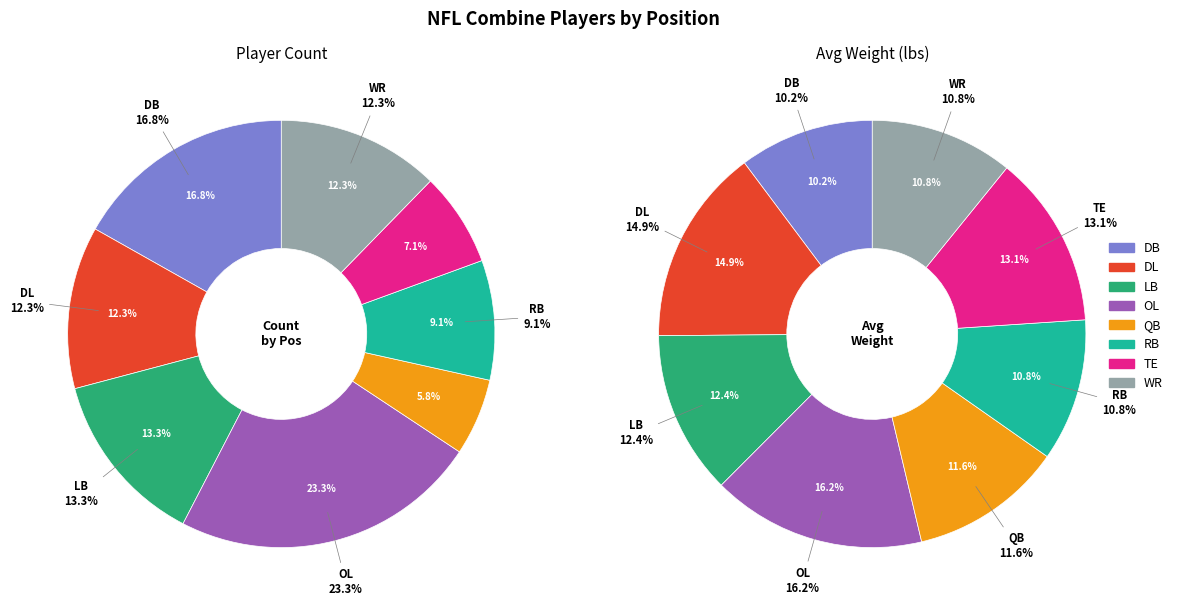

Does DL represent more than half of the total?

No